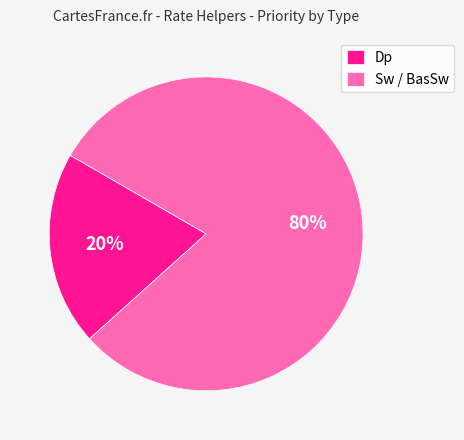

Do Dp and Sw / BasSw together represent more than half of the pie?

Yes